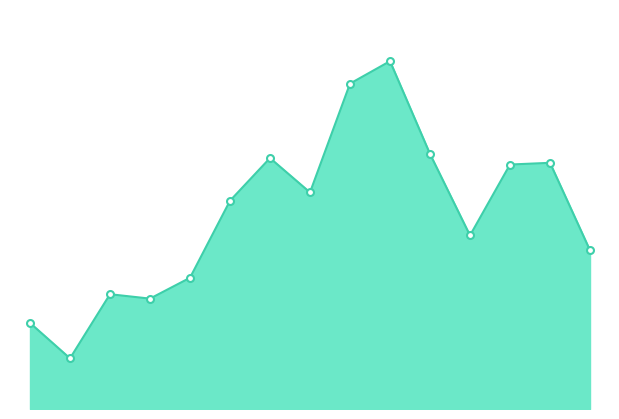

What is the minimum value shown in the chart?

0.6